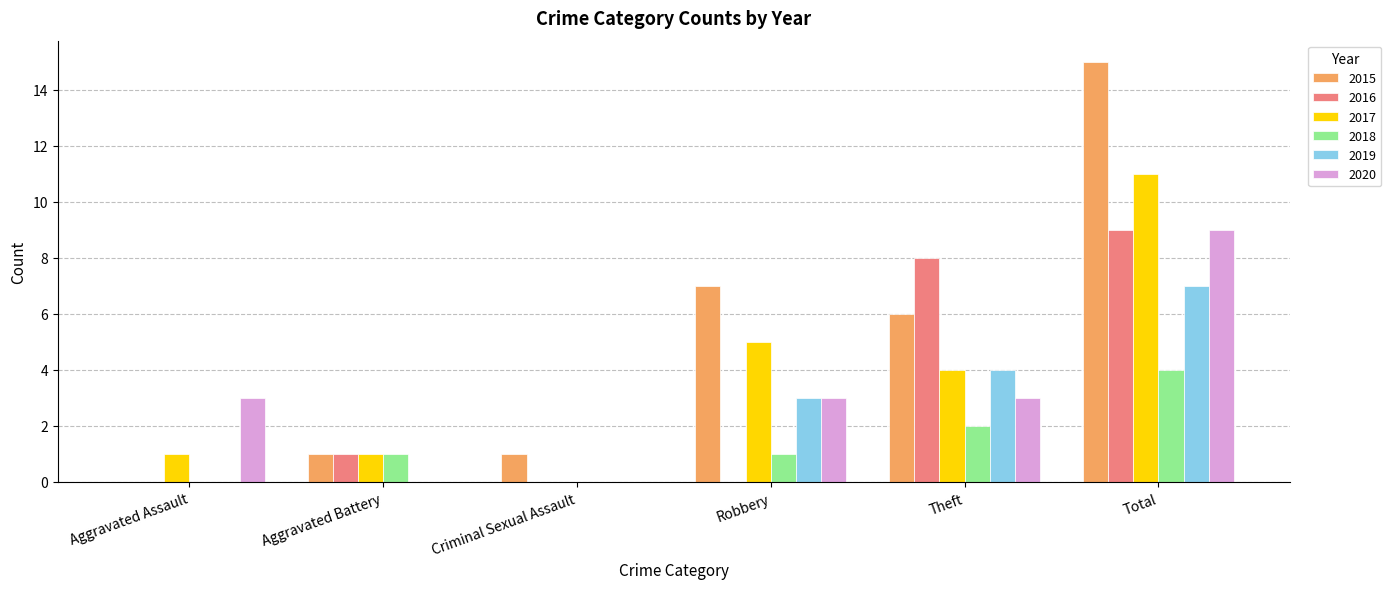

Are the bars grouped side by side (vs. stacked)?

Yes